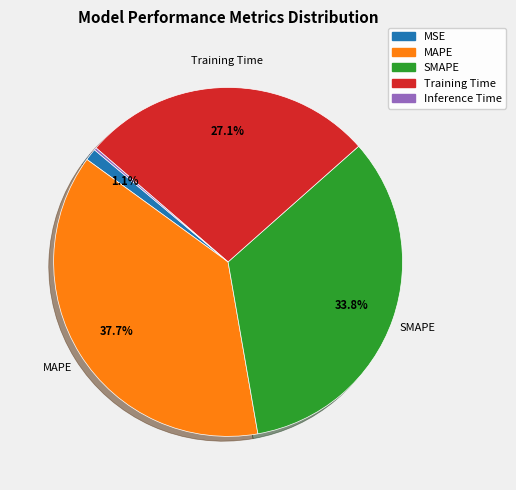

Between MSE and Training Time, which is larger?

Training Time